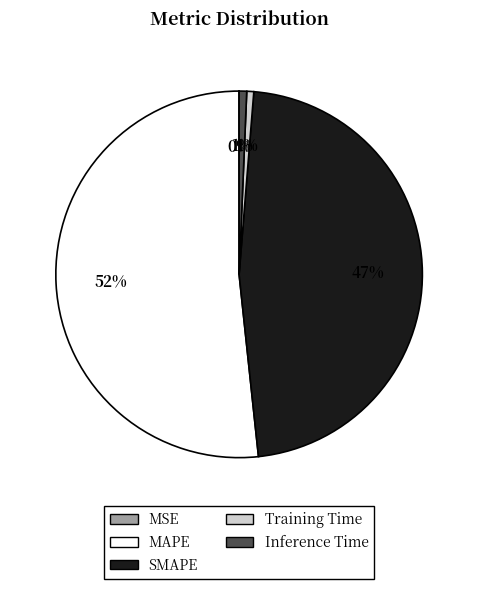

Which has a higher value, SMAPE or MAPE?

MAPE